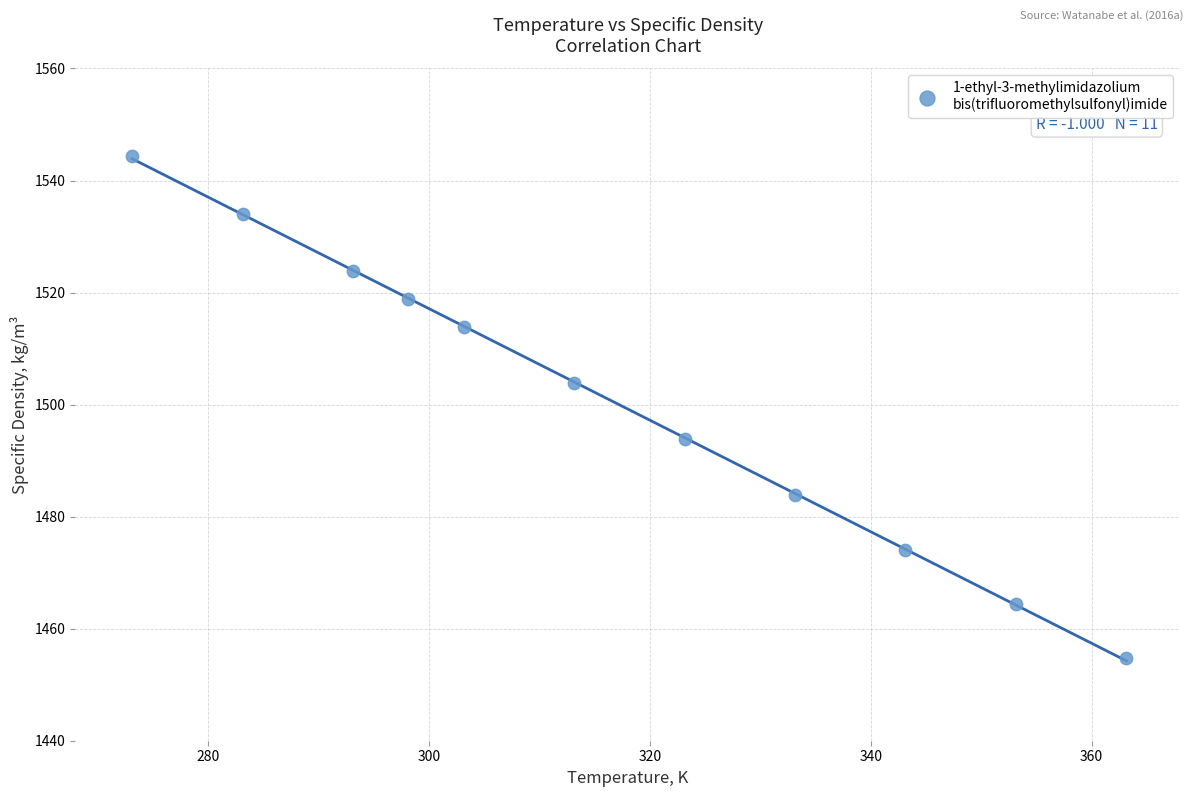

What is the average X value?

316.3